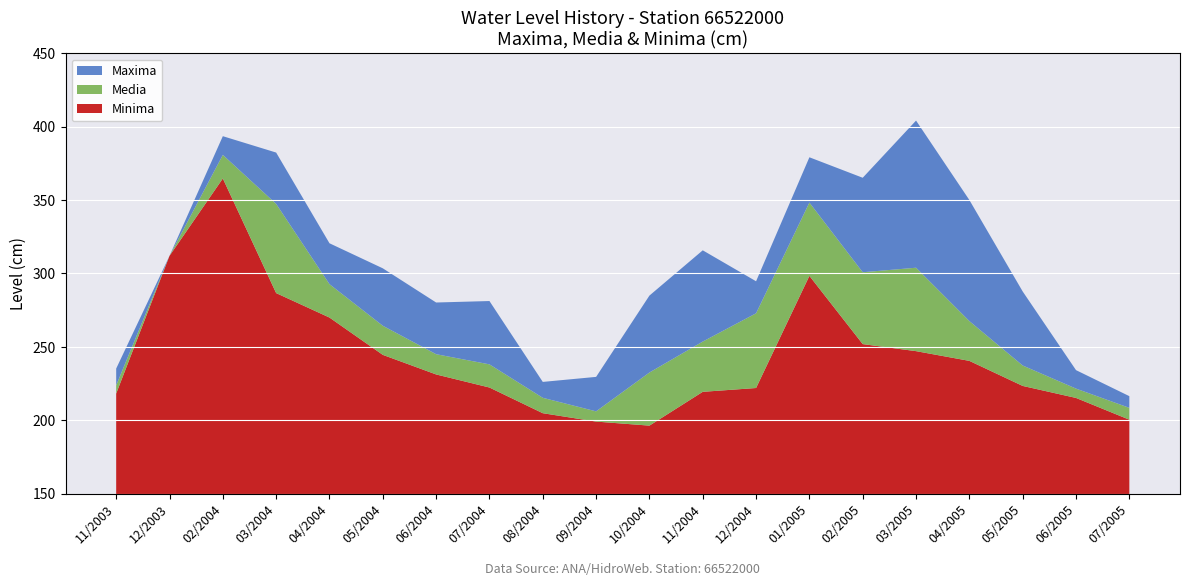

Reading right to left, list all the values displayed in this chart.

Maxima: 216.4	234.2	287.7	350.0	404.1	365.2	379.1	294.7	315.8	285.0	229.6	226.2	281.2	280.2	303.5	320.6	382.4	393.5	312.0	235.2
Media: 208.5	221.6	237.3	267.6	303.9	300.8	348.3	272.9	253.6	232.6	206.1	215.3	238.1	245.0	264.4	292.7	347.4	380.8	312.0	223.8
Minima: 200.4	215.2	223.4	240.5	247.1	251.9	298.4	222.0	219.4	196.4	199.1	204.8	222.3	231.2	244.6	270.0	286.6	364.7	312.0	218.2